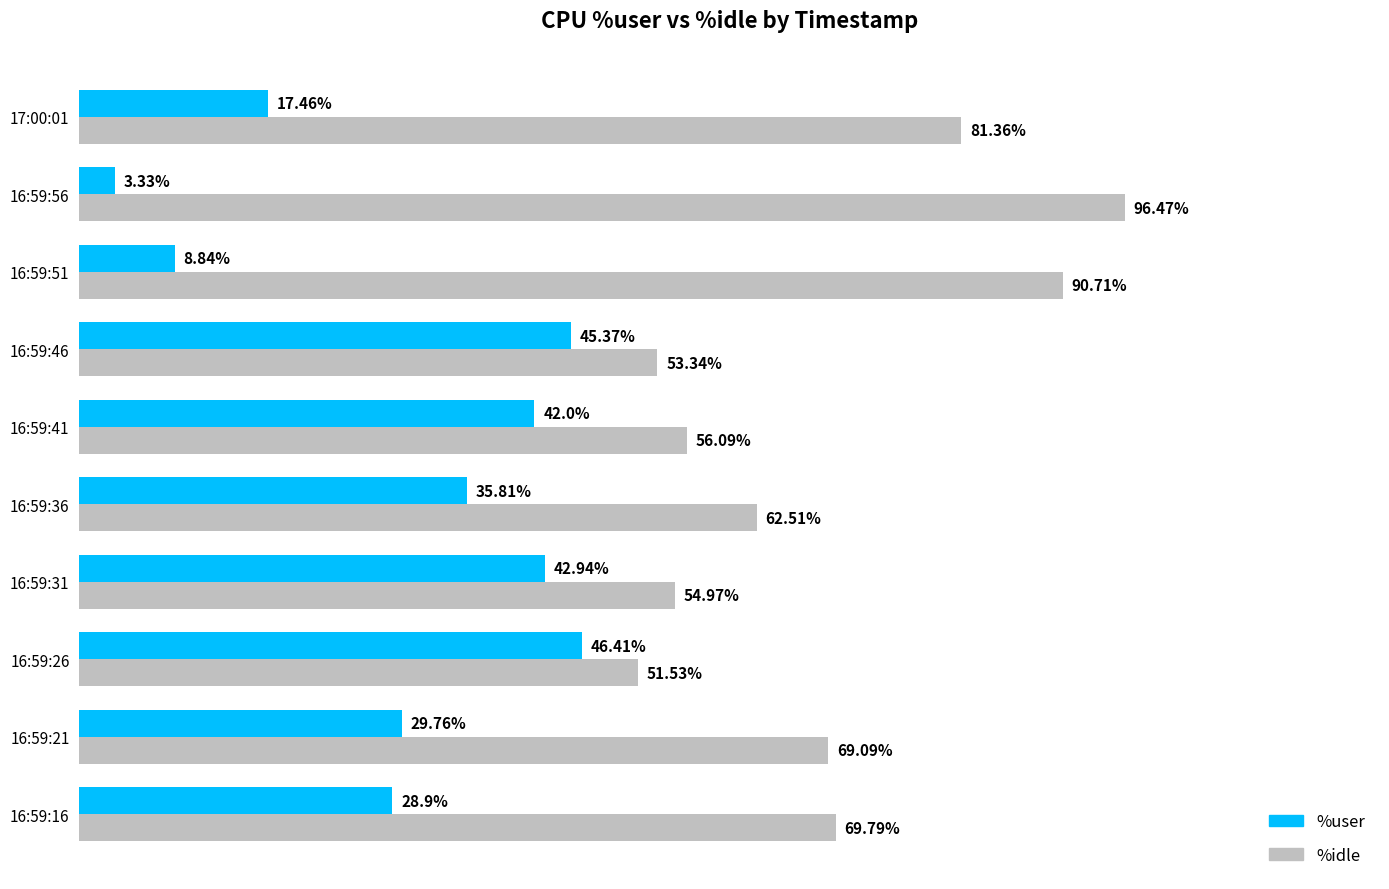

Is the value of %user at 16:59:31 greater than the value of %idle at 16:59:46?

No